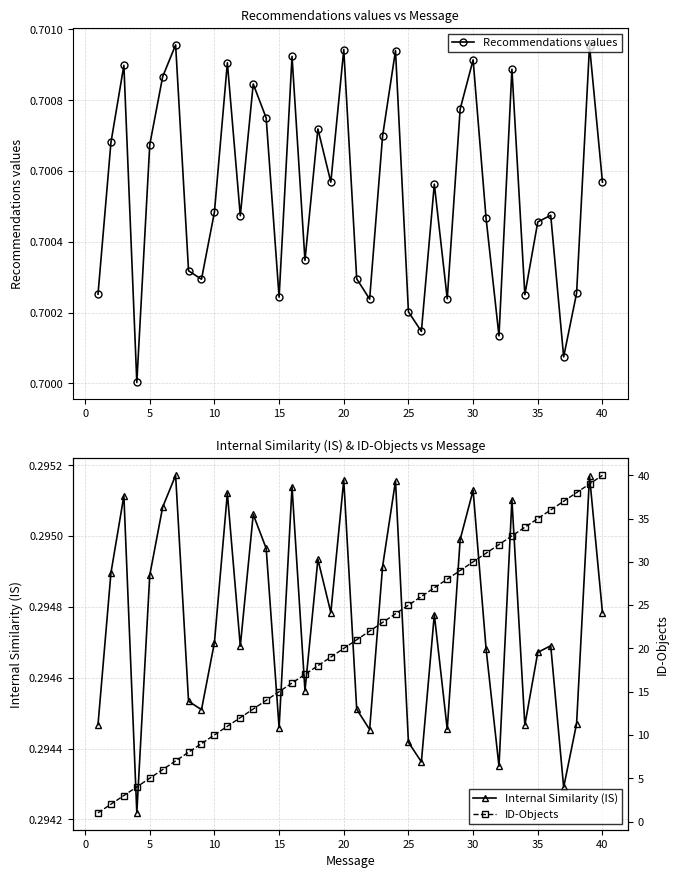

How many interior local valleys does the Recommendations values series have?

12